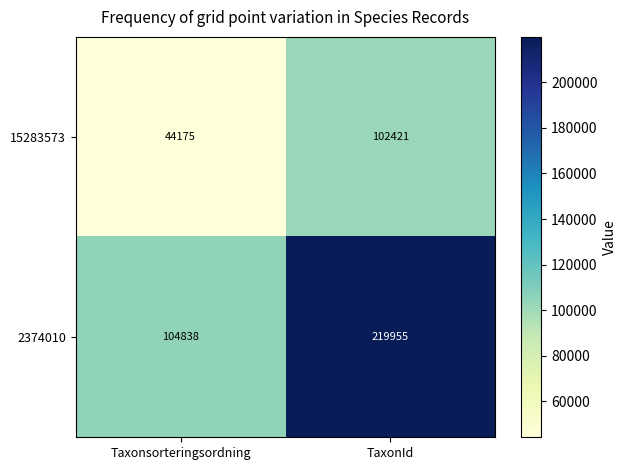

Reading left to right, what are all the values shown in this chart?

15283573: Taxonsorteringsordning=44175	TaxonId=102421
2374010: Taxonsorteringsordning=104838	TaxonId=219955